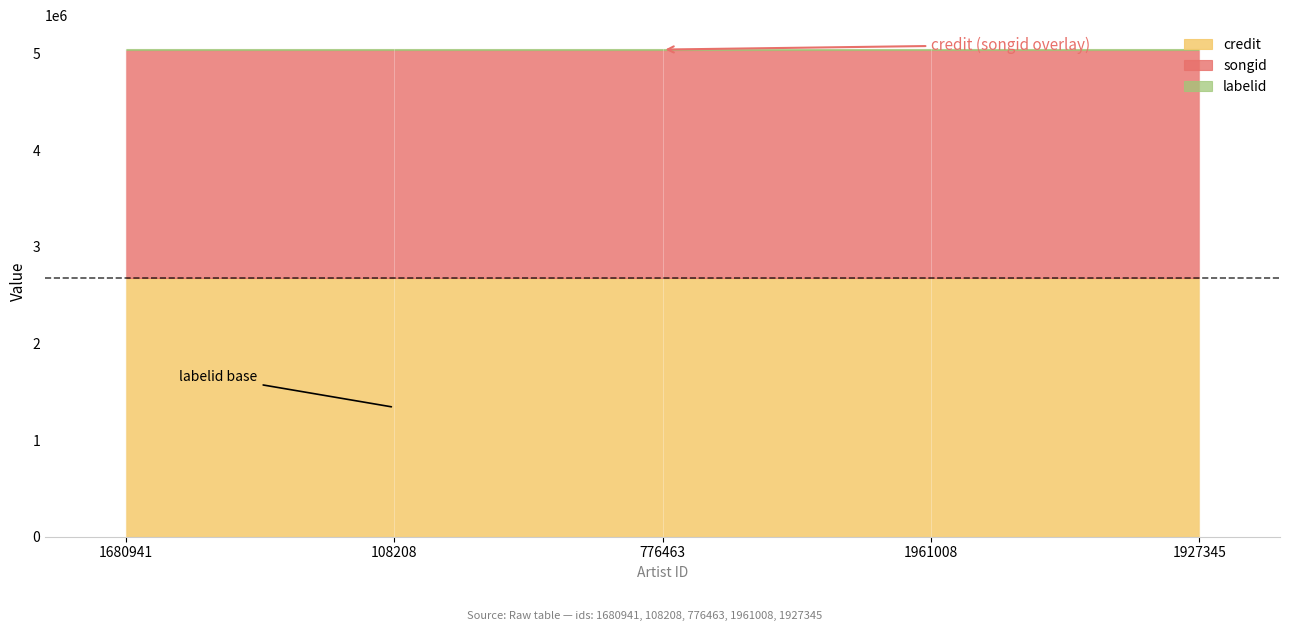

Rank the series at 1927345 from highest to lowest value.

credit, songid, labelid